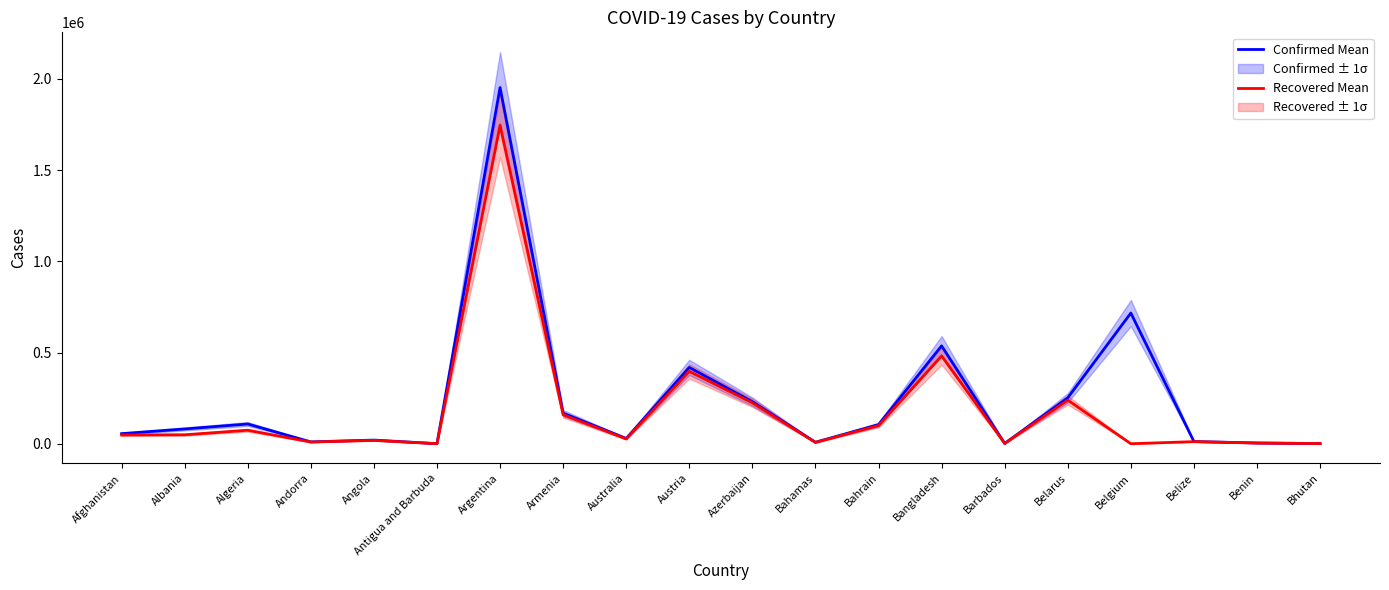

Is it true that Recovered Mean equals 481306 at Bangladesh?

True